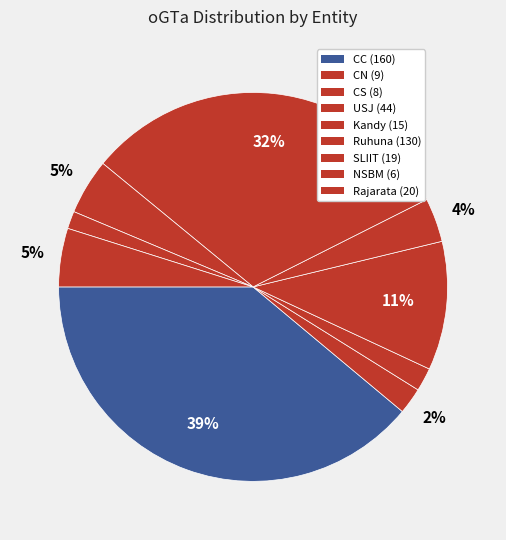

Count the number of slices in the pie.

9